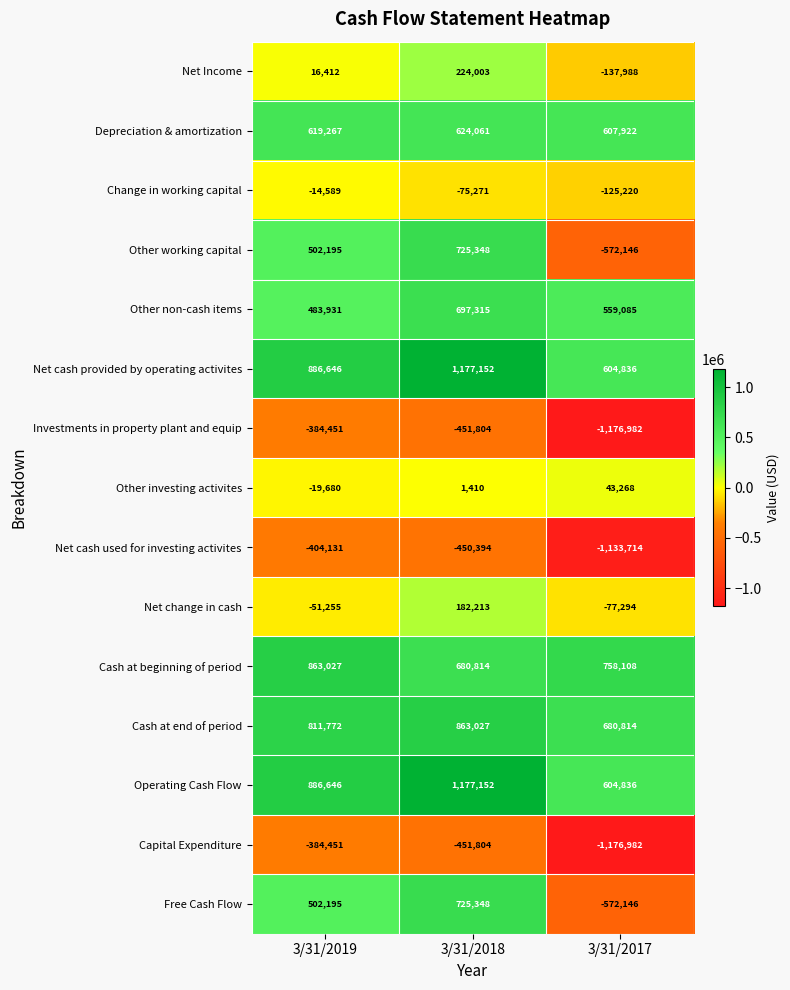

List the labels in order of Depreciation & amortization value, smallest first.

3/31/2017, 3/31/2019, 3/31/2018